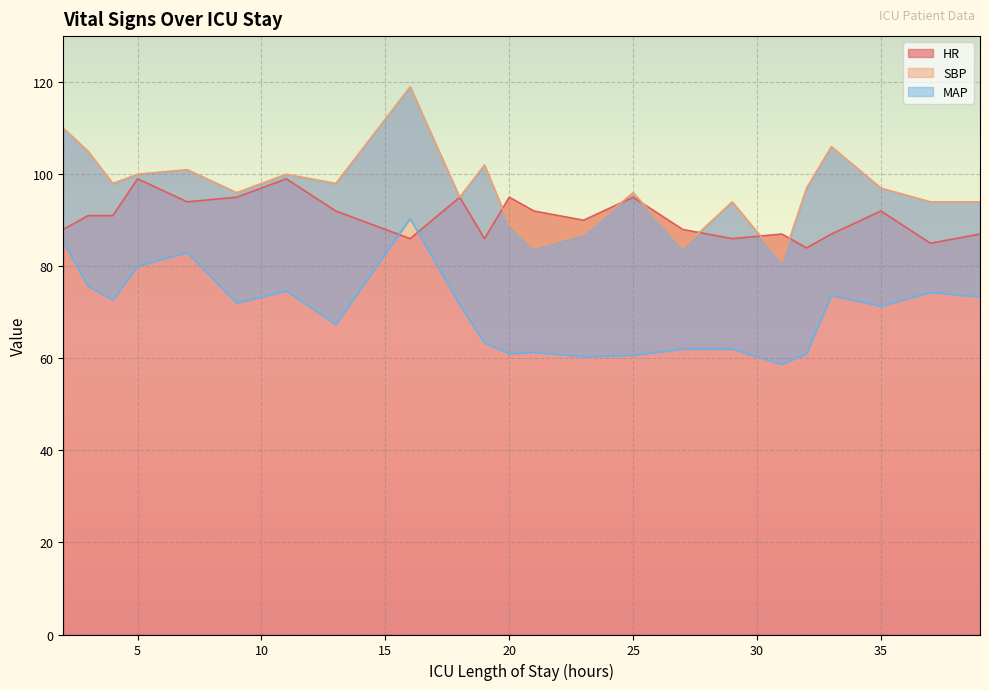

How many values in the MAP series are below 71?

10